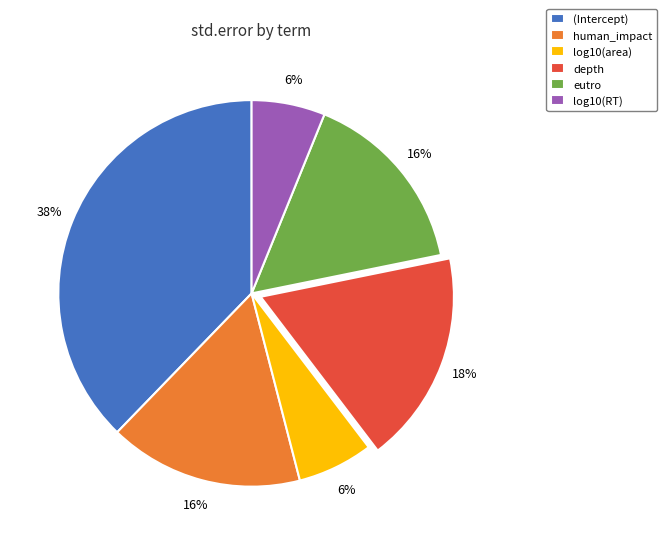

To the nearest percent, what is the difference between the largest and smallest slice percentages?

32%